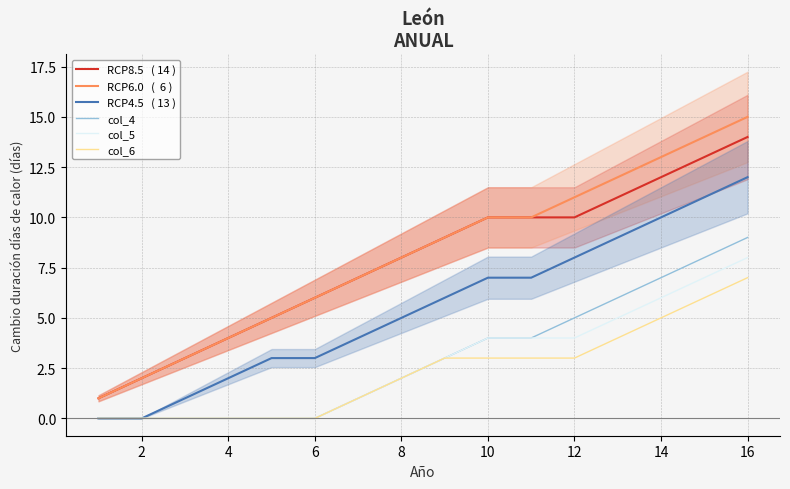

How many lines are shown in the chart?

6